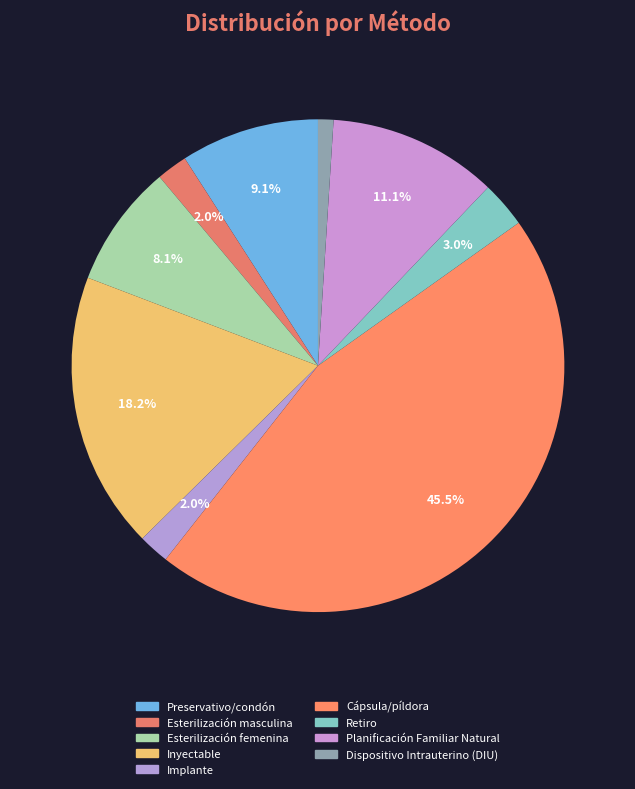

Which slice is the smallest?

Dispositivo Intrauterino (DIU)